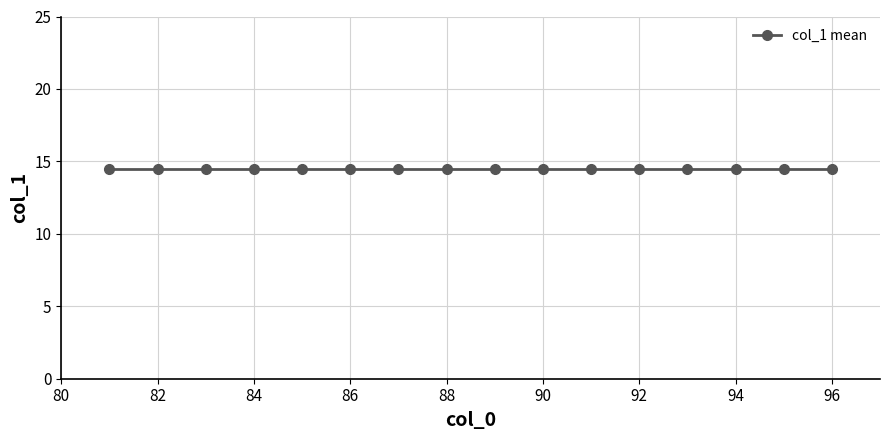

At which category does the chart reach its peak across all series?

81